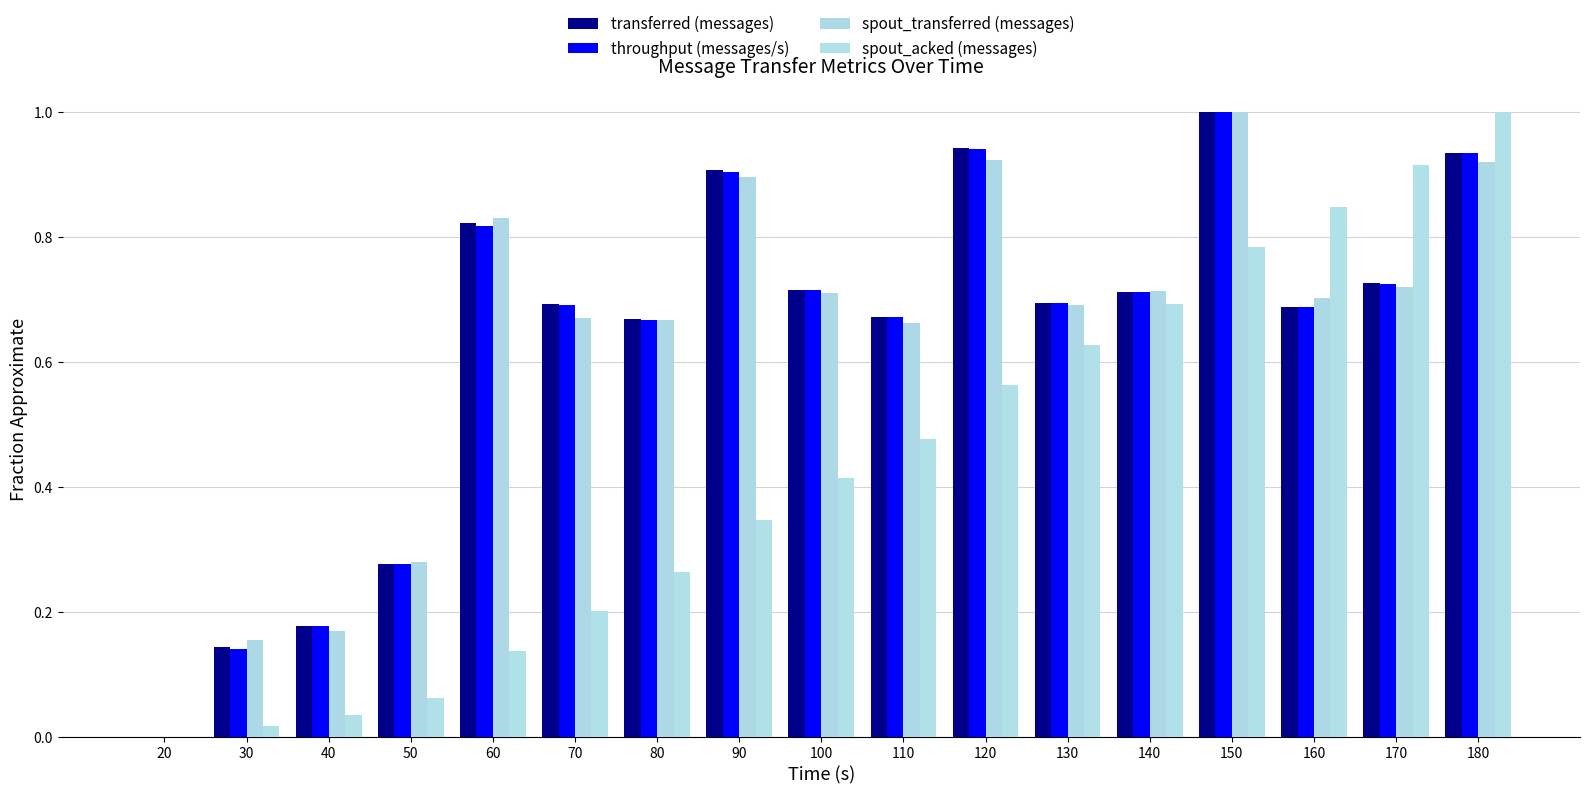

Is it true that spout_transferred (messages) equals 0.7 at 100?

True